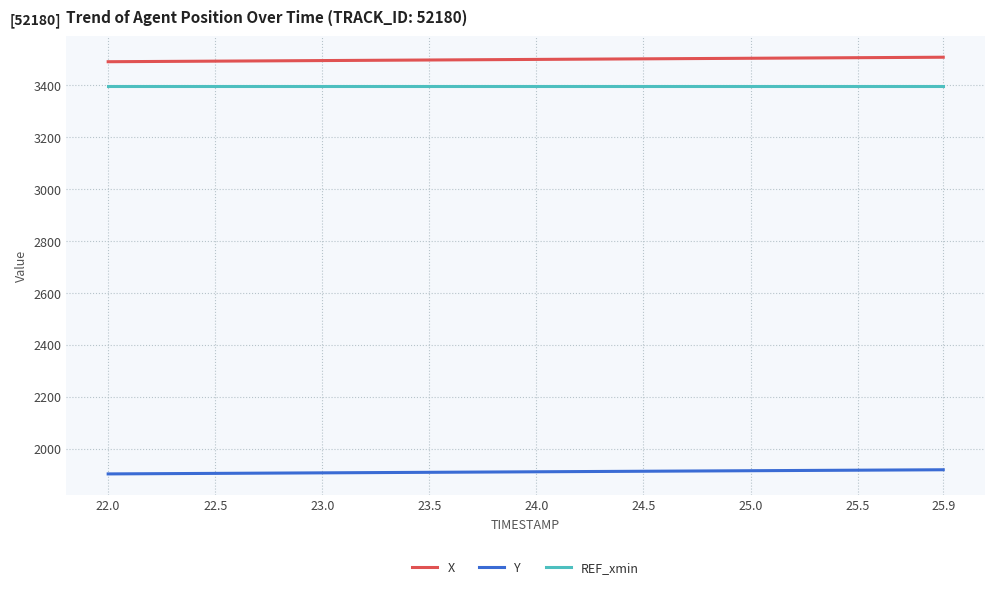

Which series has the largest total across all categories?

X